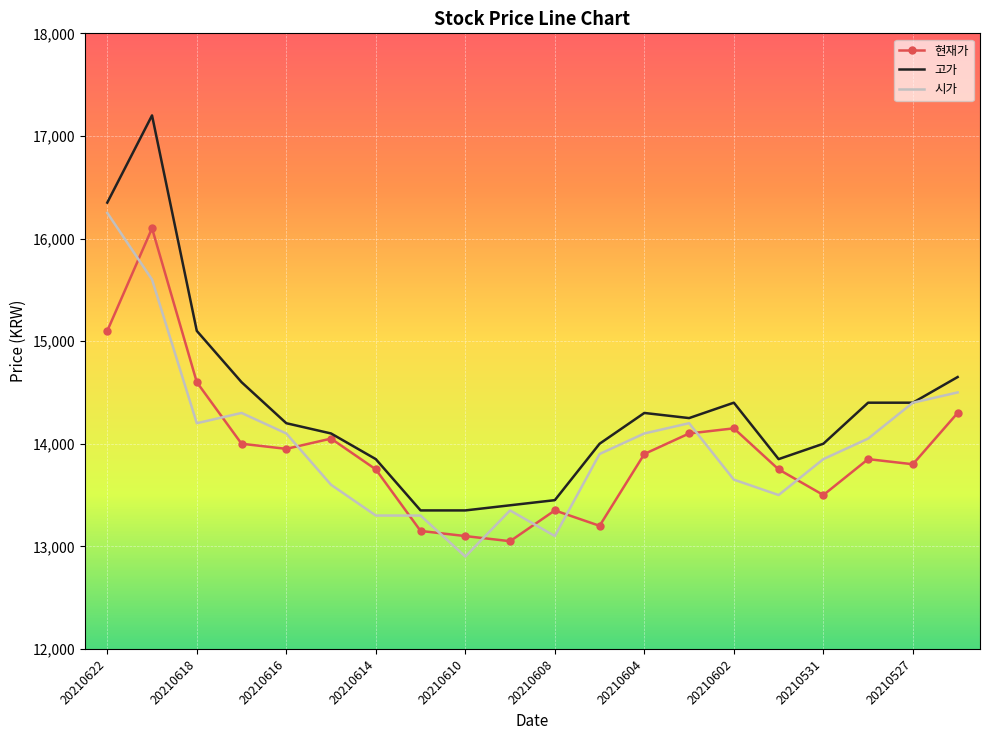

Which series has the widest spread of values?

고가